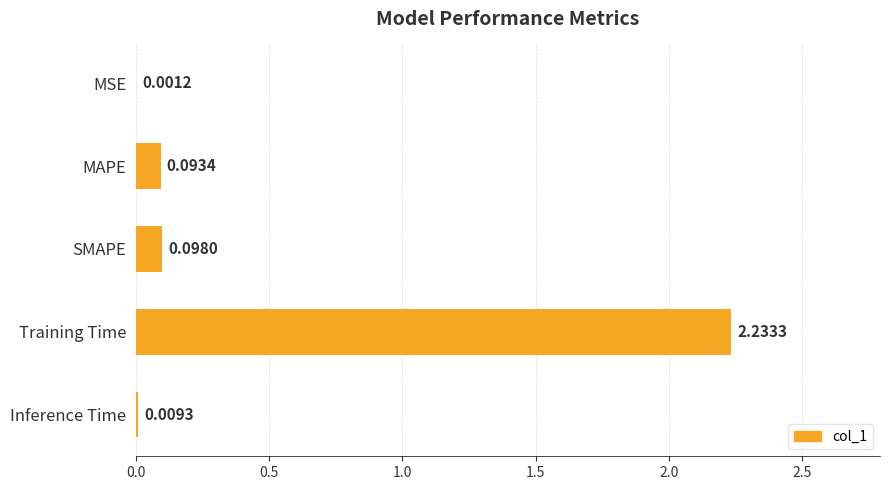

What is the sum of all values?

2.4